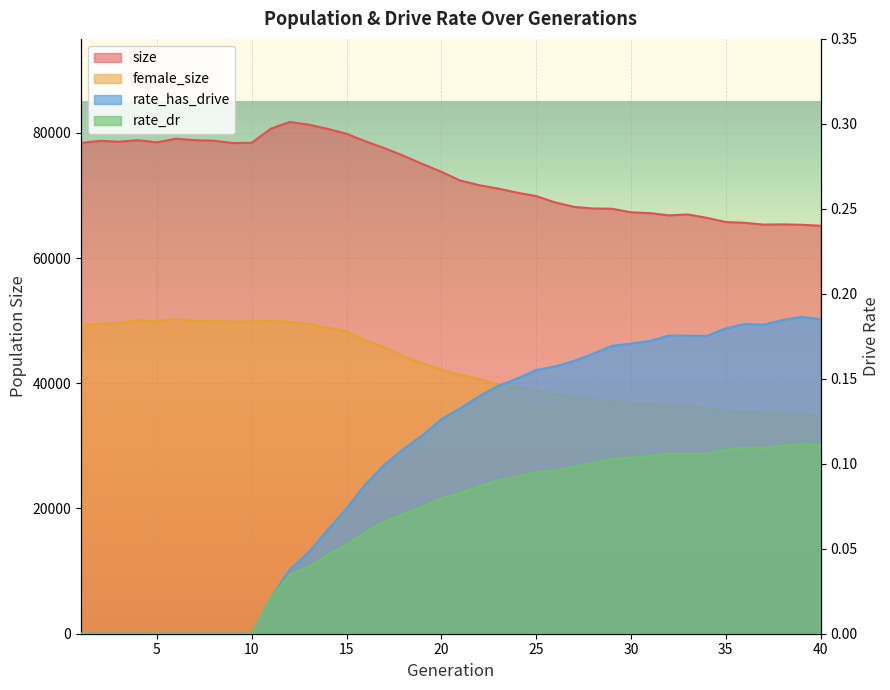

How many lines are shown in the chart?

4